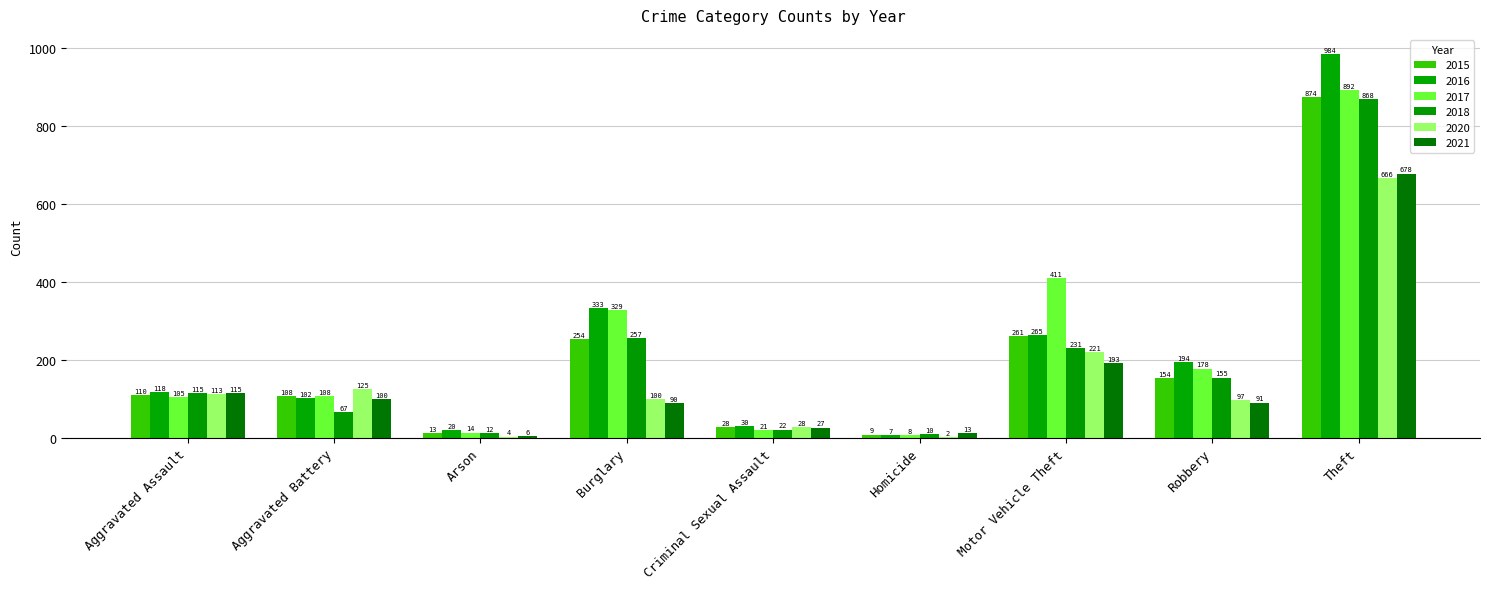

What is the label of the 5th bar from the left?

Criminal Sexual Assault